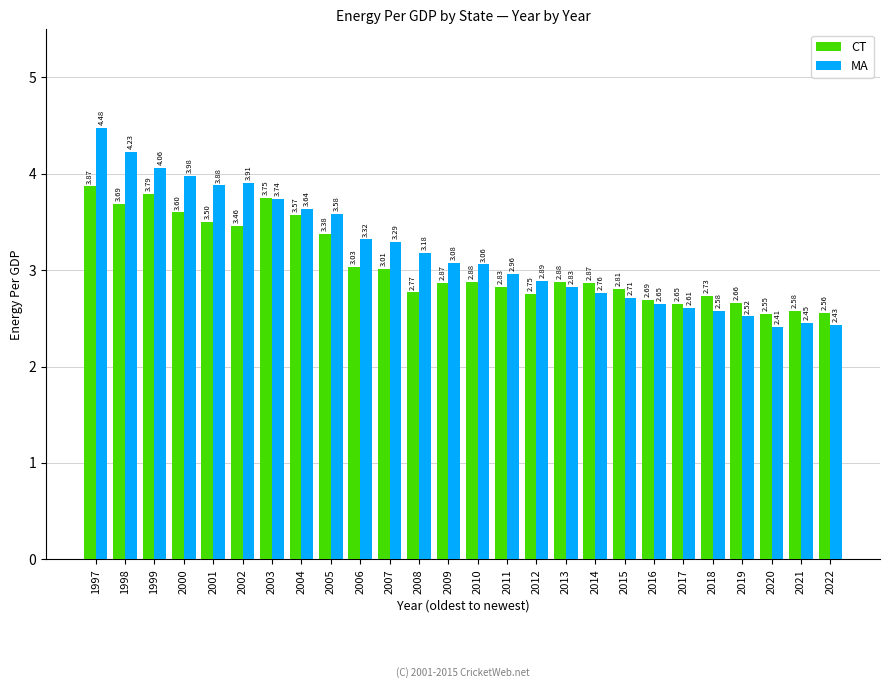

At 2003, list the series in order from smallest to largest.

MA, CT